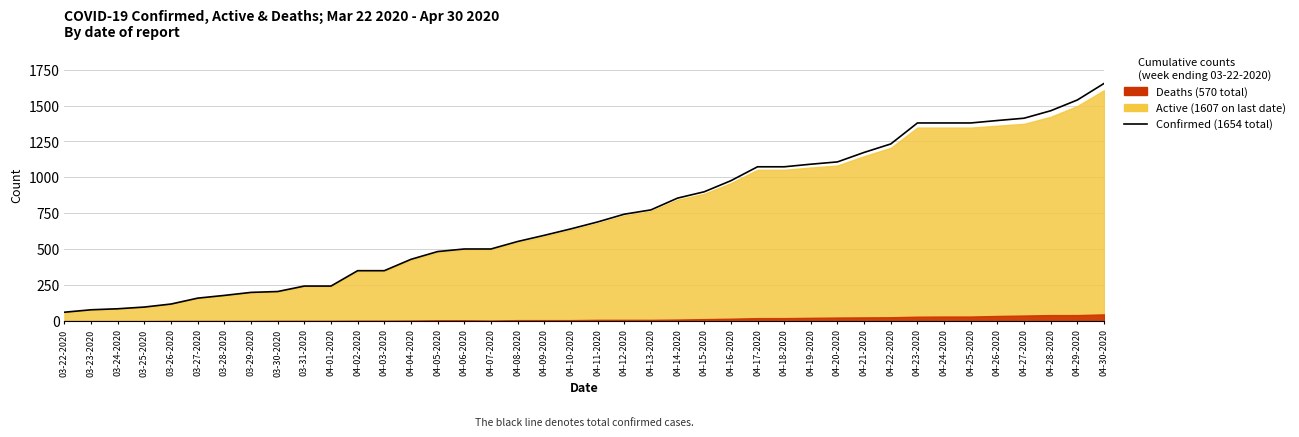

List the labels in order of value, largest first.

04-30-2020, 04-29-2020, 04-28-2020, 04-27-2020, 04-26-2020, 04-23-2020, 04-24-2020, 04-25-2020, 04-22-2020, 04-21-2020, 04-20-2020, 04-19-2020, 04-17-2020, 04-18-2020, 04-16-2020, 04-15-2020, 04-14-2020, 04-13-2020, 04-12-2020, 04-11-2020, 04-10-2020, 04-09-2020, 04-08-2020, 04-06-2020, 04-07-2020, 04-05-2020, 04-04-2020, 04-02-2020, 04-03-2020, 03-31-2020, 04-01-2020, 03-30-2020, 03-29-2020, 03-28-2020, 03-27-2020, 03-26-2020, 03-25-2020, 03-24-2020, 03-23-2020, 03-22-2020